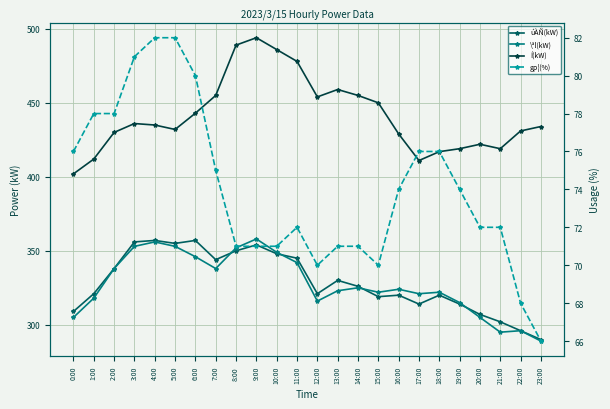

At which label does Í(kW) reach its minimum?

0:00